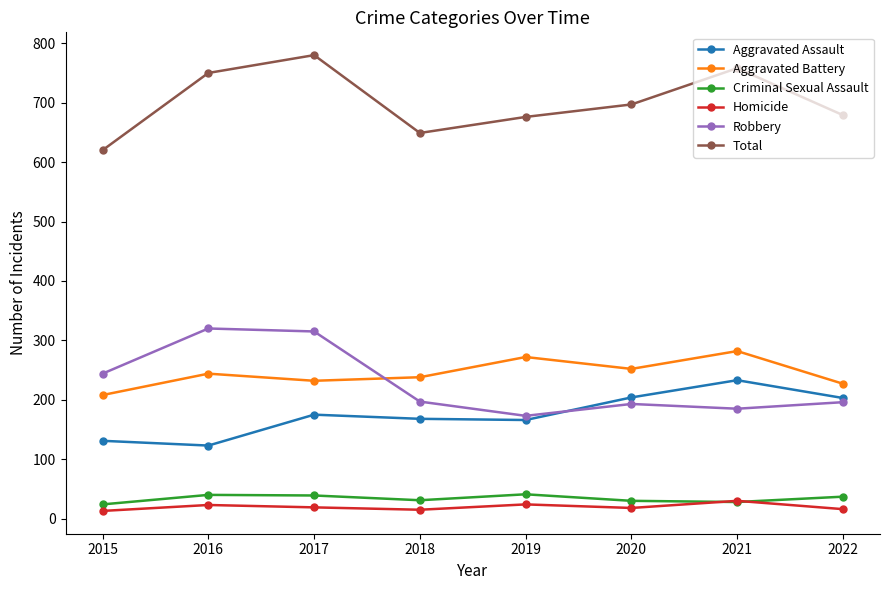

What is the total value across all series at 2015?

1240